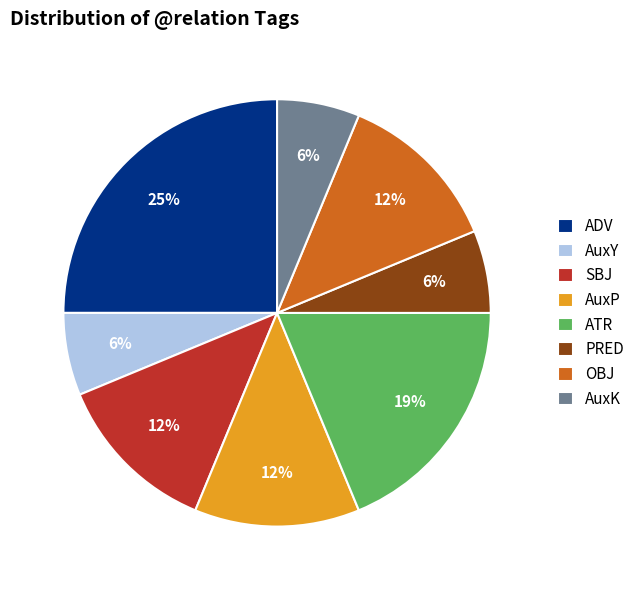

Combined, do AuxY and ATR account for over 50%?

No